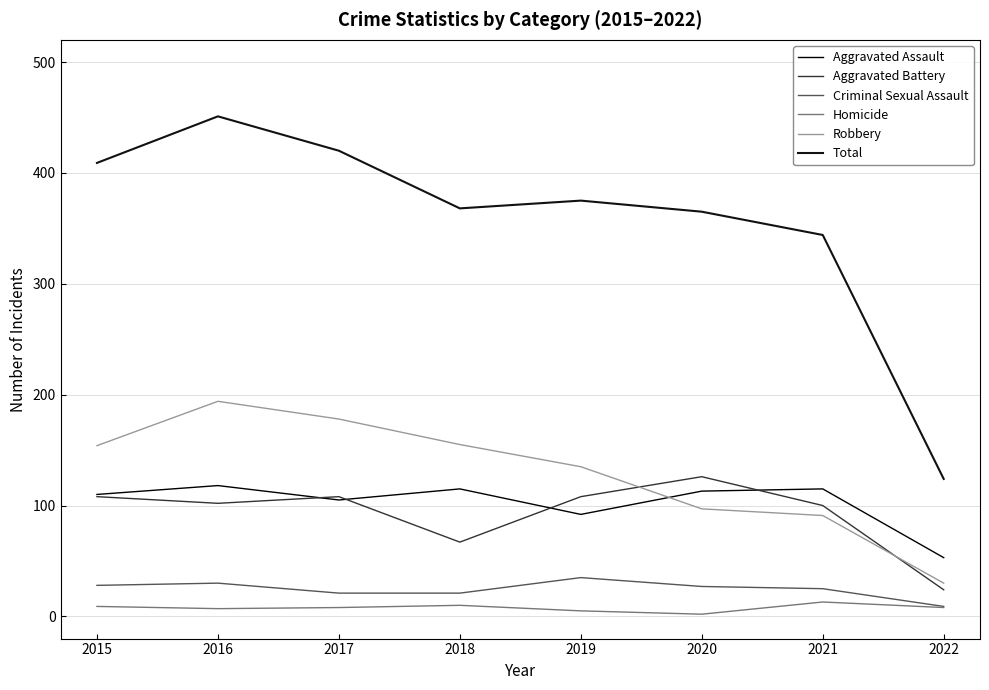

True or false: Total has more than 2 interior local peaks.

False